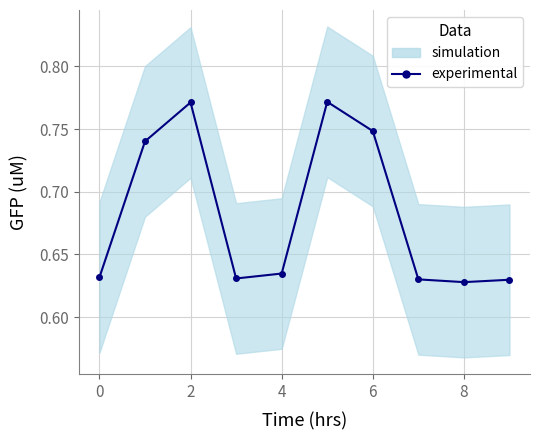

What is the value of the 6th point from the left?

0.8